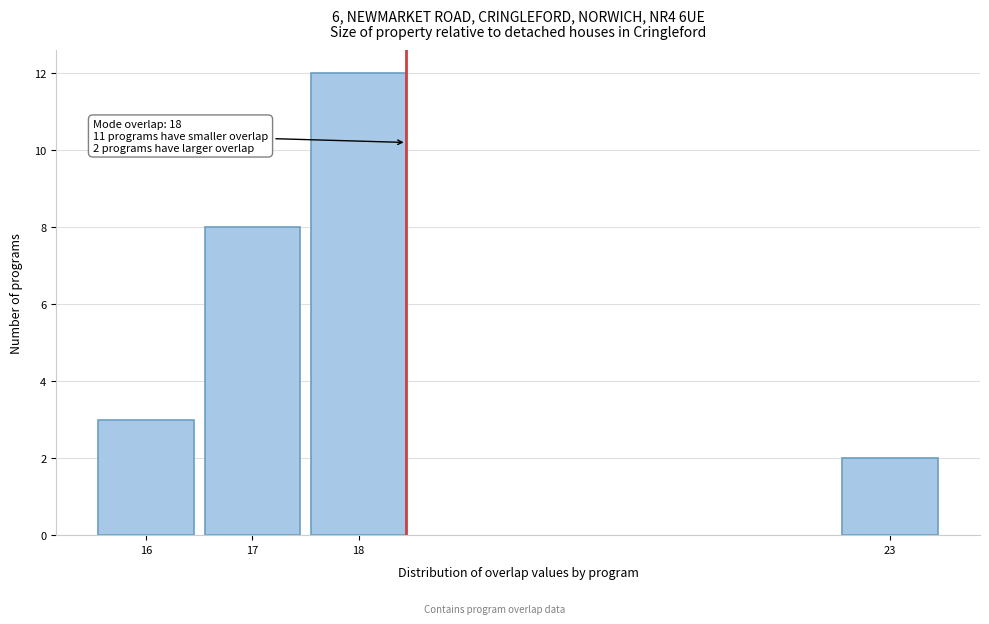

Reading left to right, what are all the values shown in this chart?

3	8	12	2